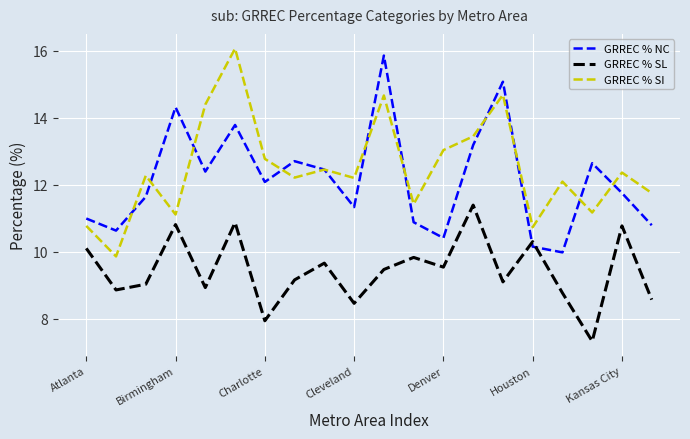

What is the minimum value shown in the chart?

7.3